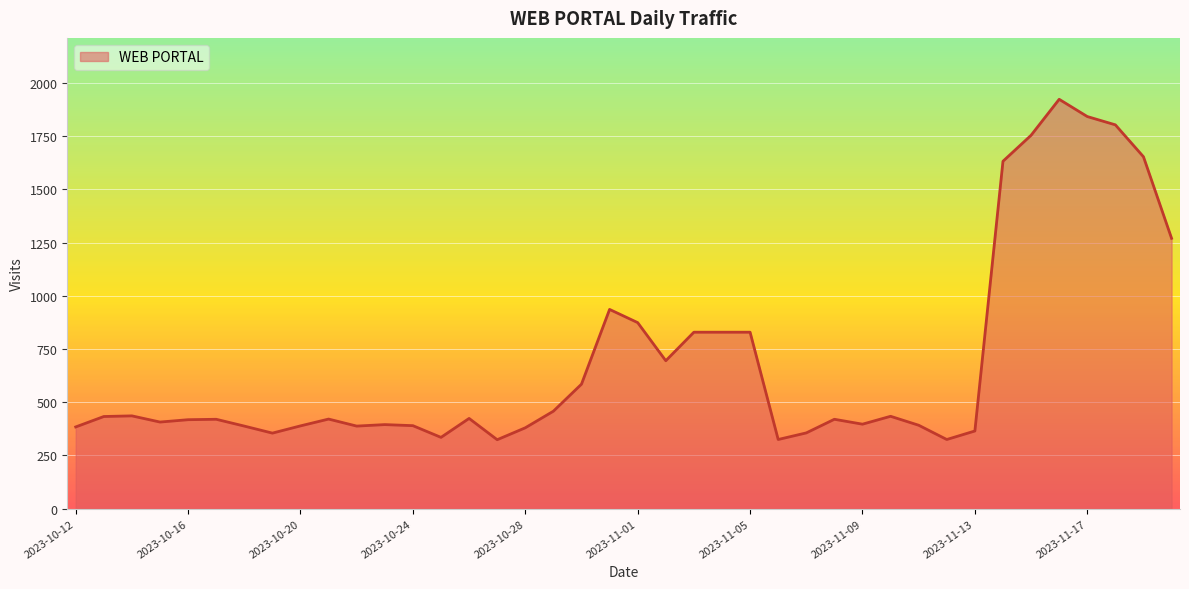

What is the difference between the maximum and minimum values?

1599